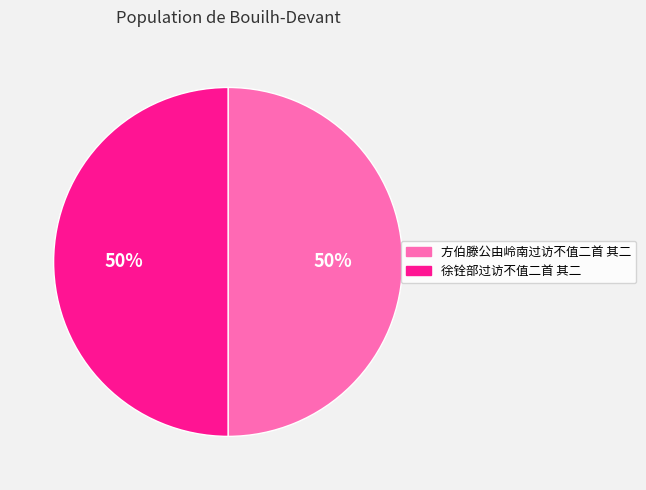

How many slices are in this pie chart?

2